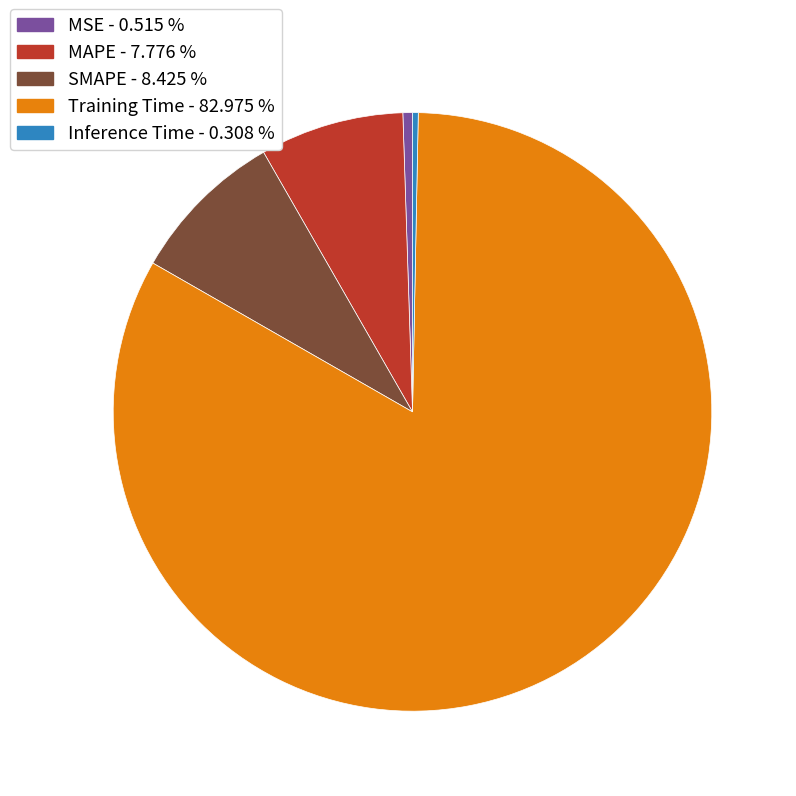

Combined, do MAPE and MSE account for over 50%?

No